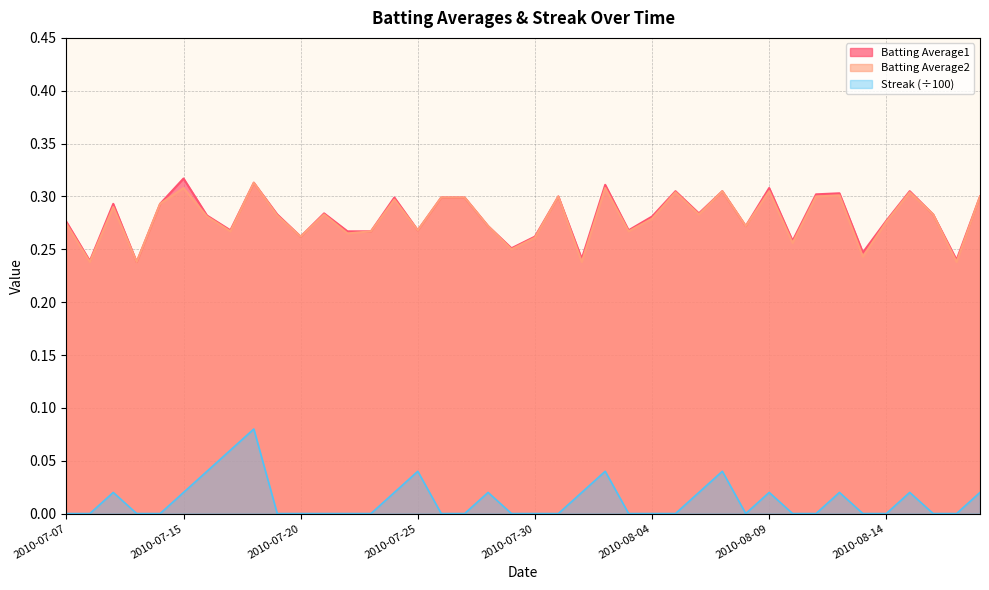

What are all the series names shown in the legend?

Batting Average1, Batting Average2, Streak (÷100)